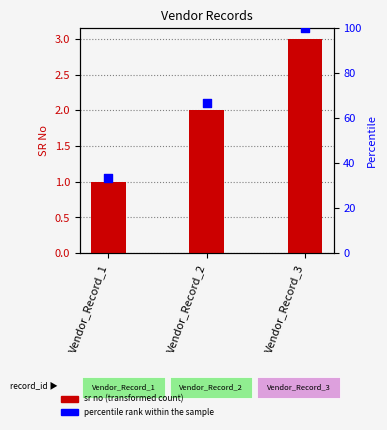

What are all the series names shown in the legend?

sr no, percentile rank within the sample